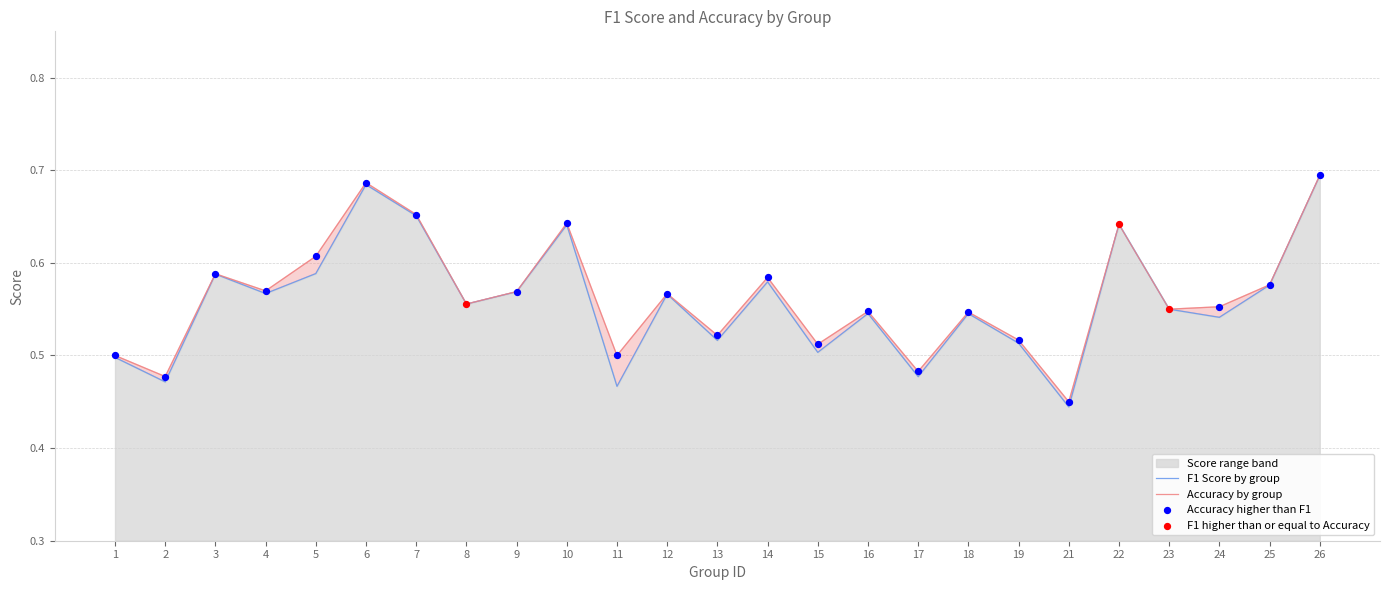

Which series has the largest total across all categories?

accuracy